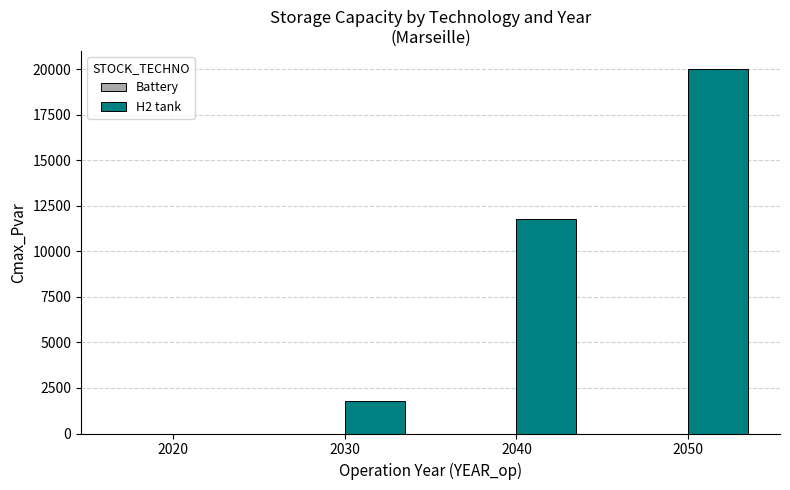

What is the change in value from 2020 to 2040?

+11783.2